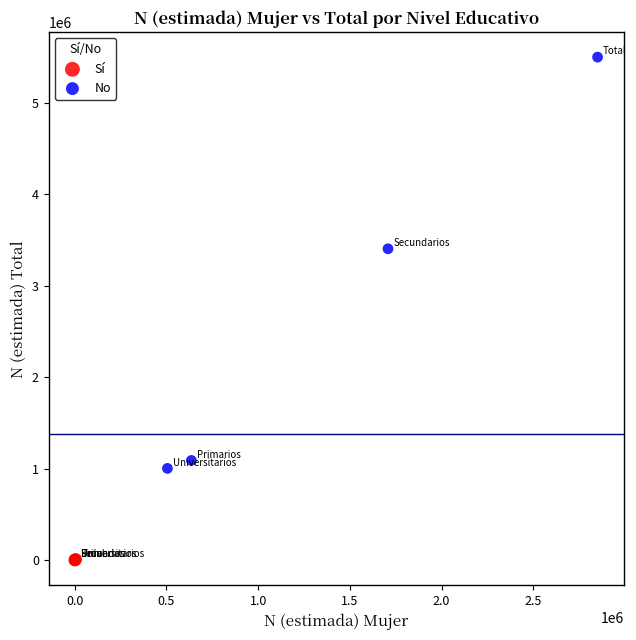

Which series has the widest spread of Y values?

No